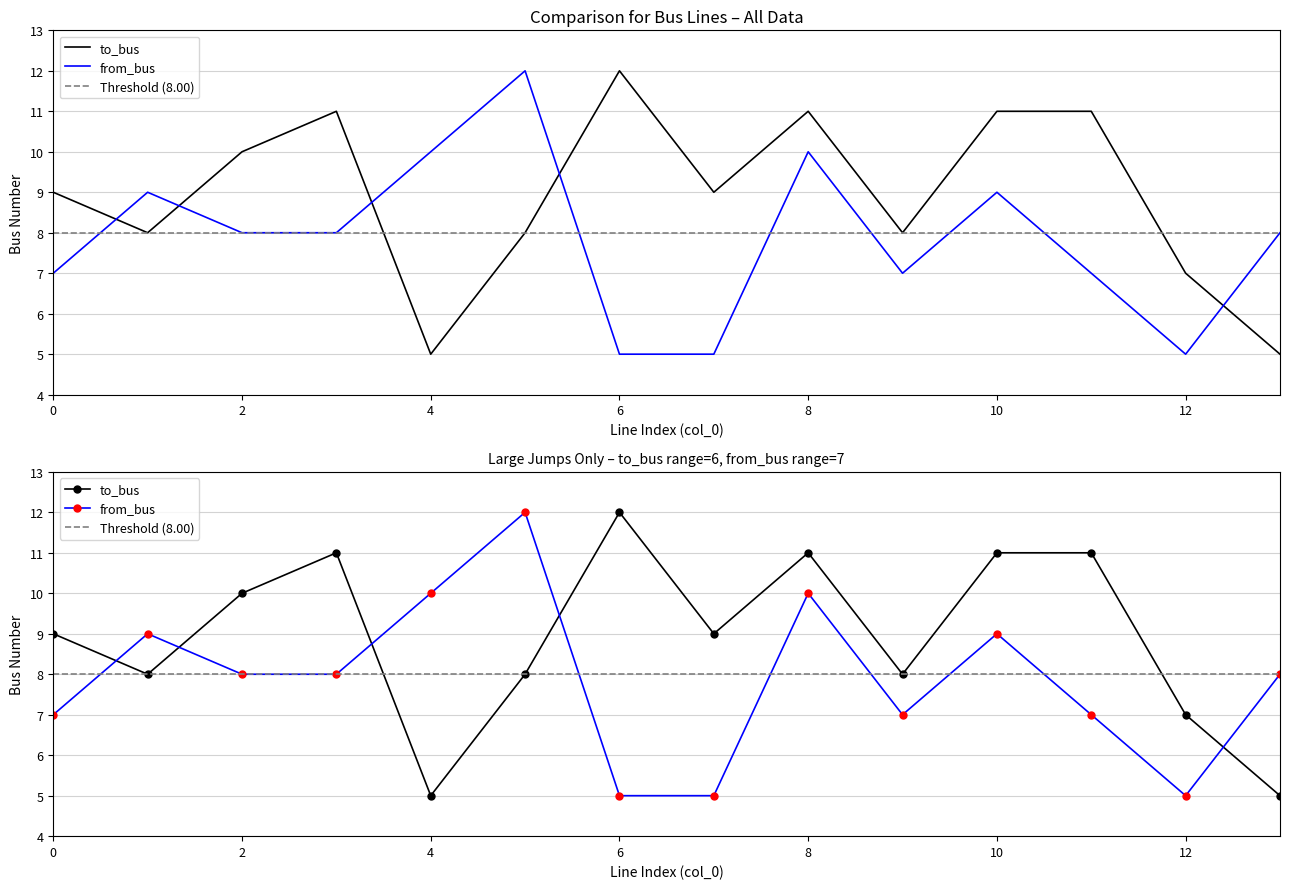

How many lines are shown in the chart?

2